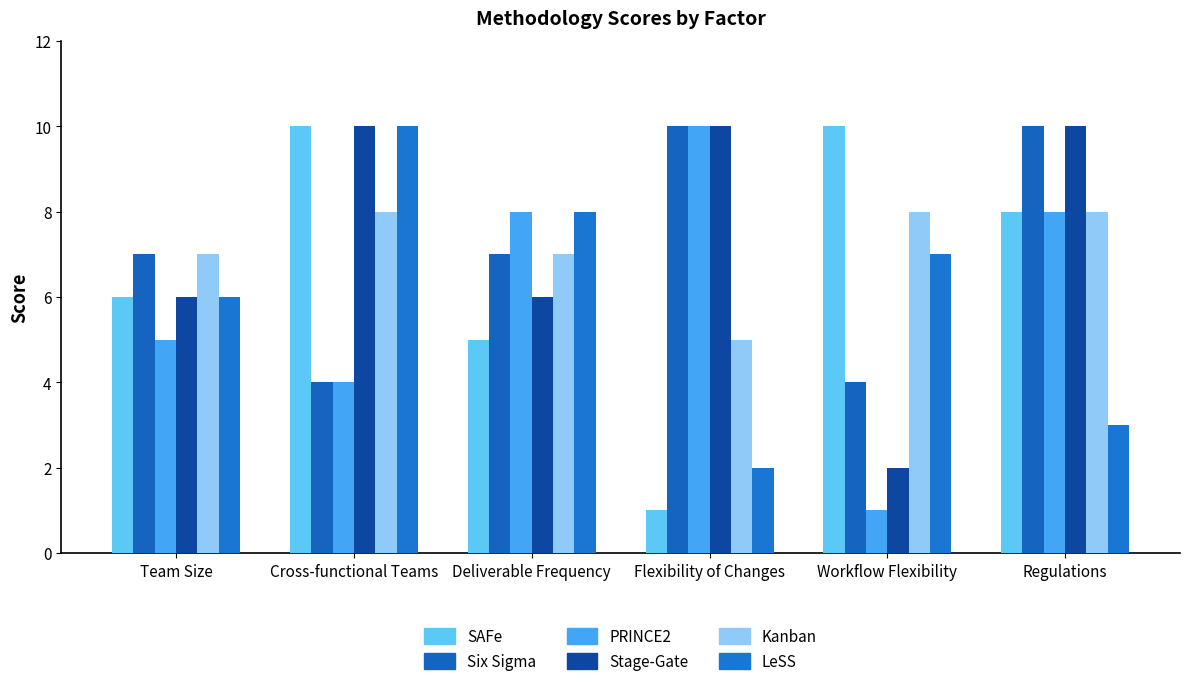

What position from the right is Cross-functional Teams?

5